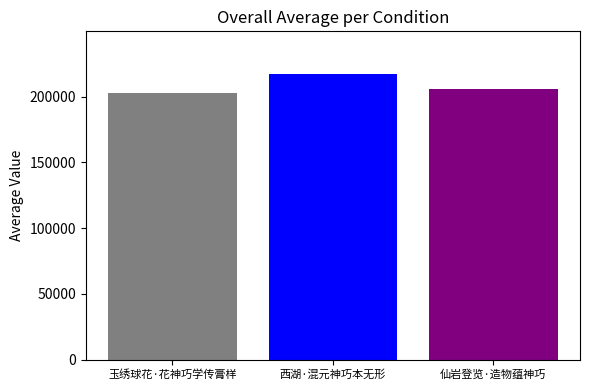

Reading left to right, what are all the values shown in this chart?

202786	217216	205997